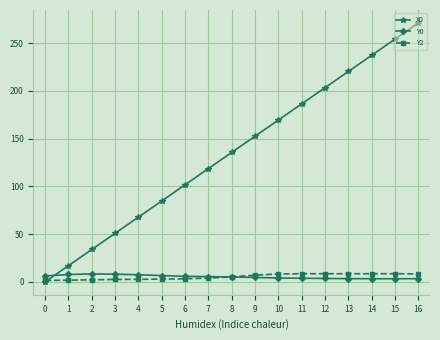

The value of Y2 at 15 is 8.5. True or false?

True